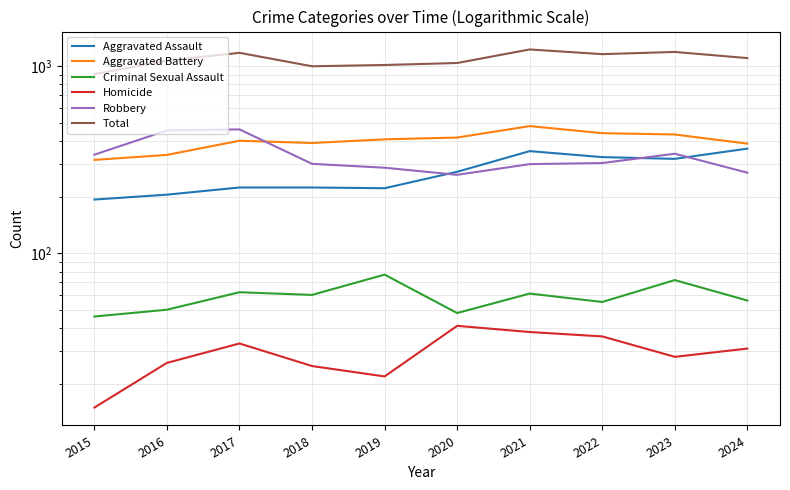

What is the average value of the Criminal Sexual Assault series?

59